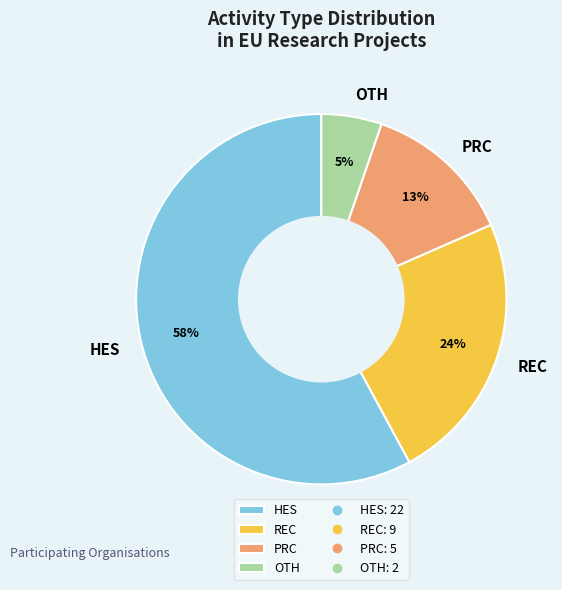

To the nearest percent, what percentage of the pie is HES?

58%